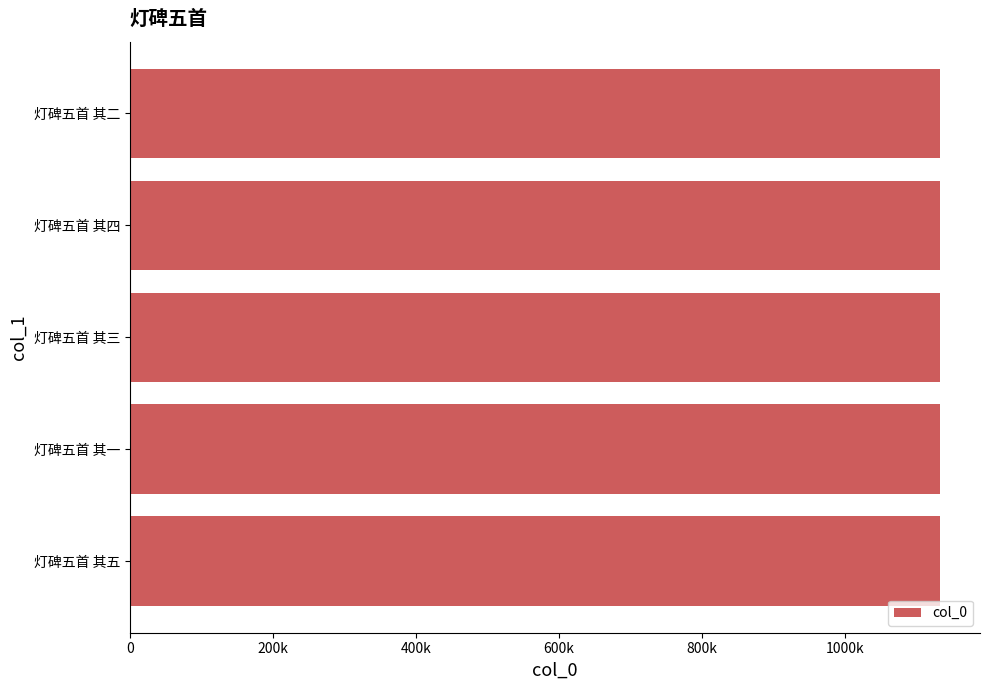

Does the chart contain any negative values?

No